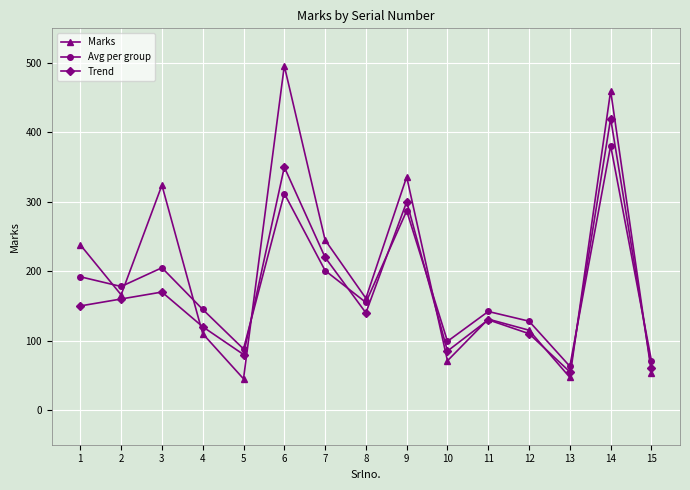

At how many categories does at least one series exceed 220?

6